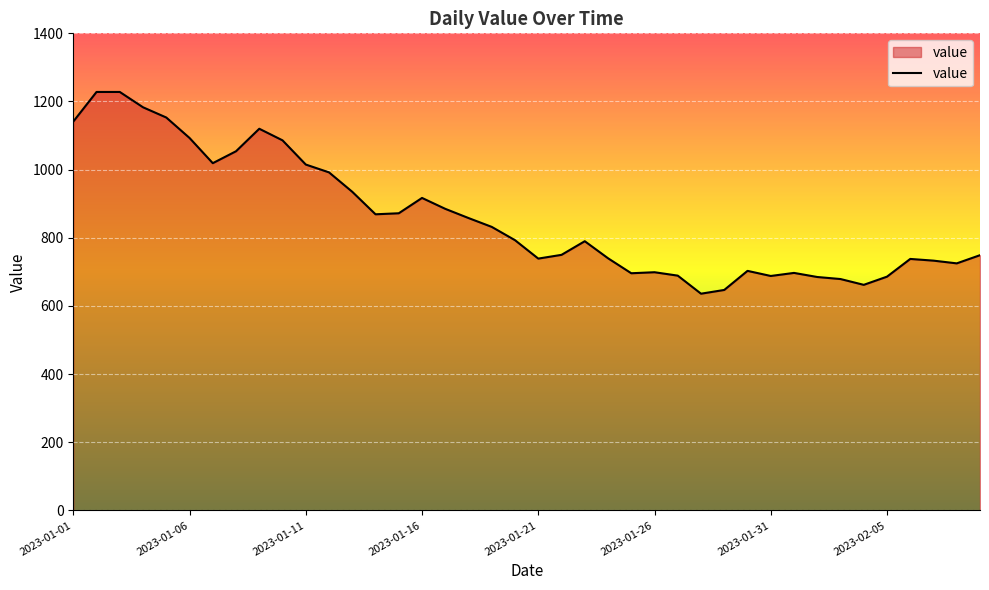

Does the chart display data point markers on the line(s)?

No